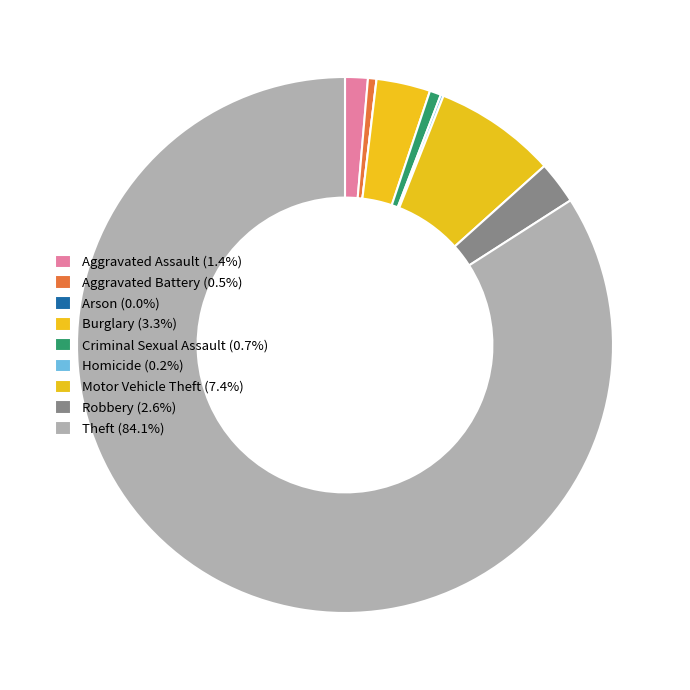

Rank the categories by value from lowest to highest.

Arson, Homicide, Aggravated Battery, Criminal Sexual Assault, Aggravated Assault, Robbery, Burglary, Motor Vehicle Theft, Theft